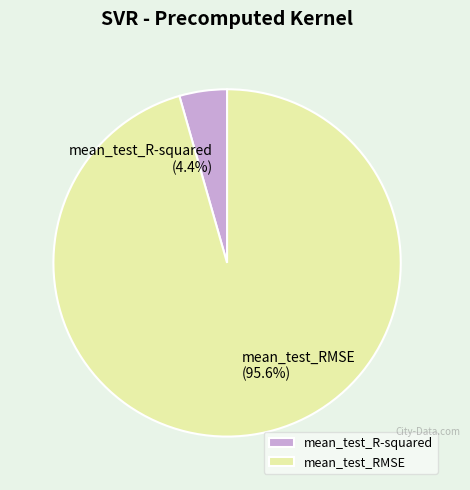

To the nearest percent, what is the combined percentage of mean_test_RMSE and mean_test_R-squared?

100%